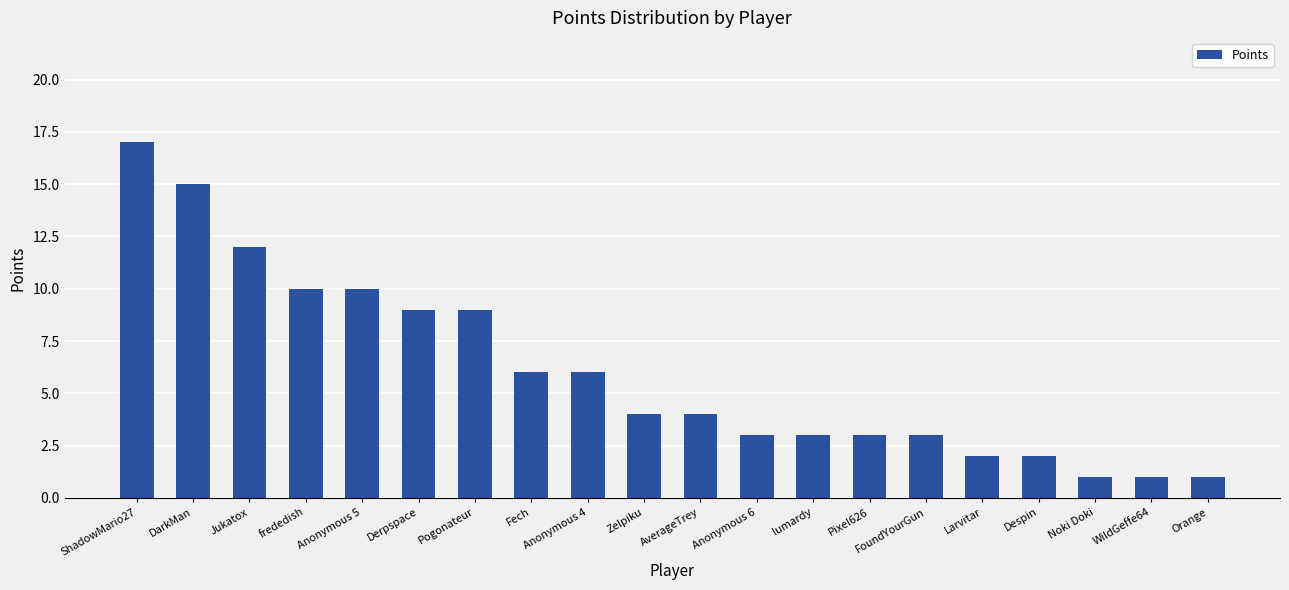

At which label does the data first exceed 4?

ShadowMario27